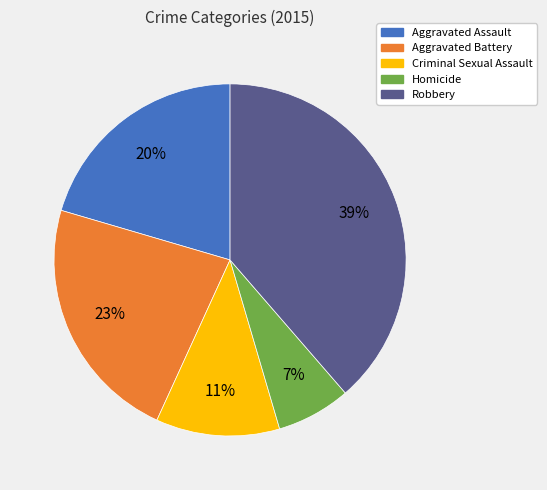

To the nearest percent, what is the difference between the largest and smallest slice percentages?

32%